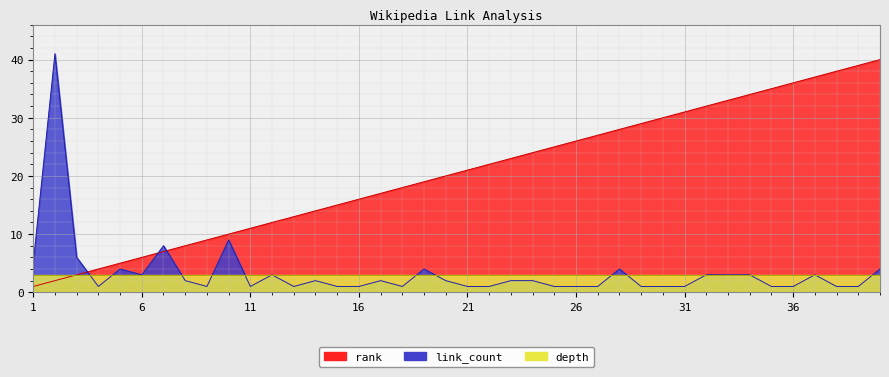

How many data points does each series have?

40